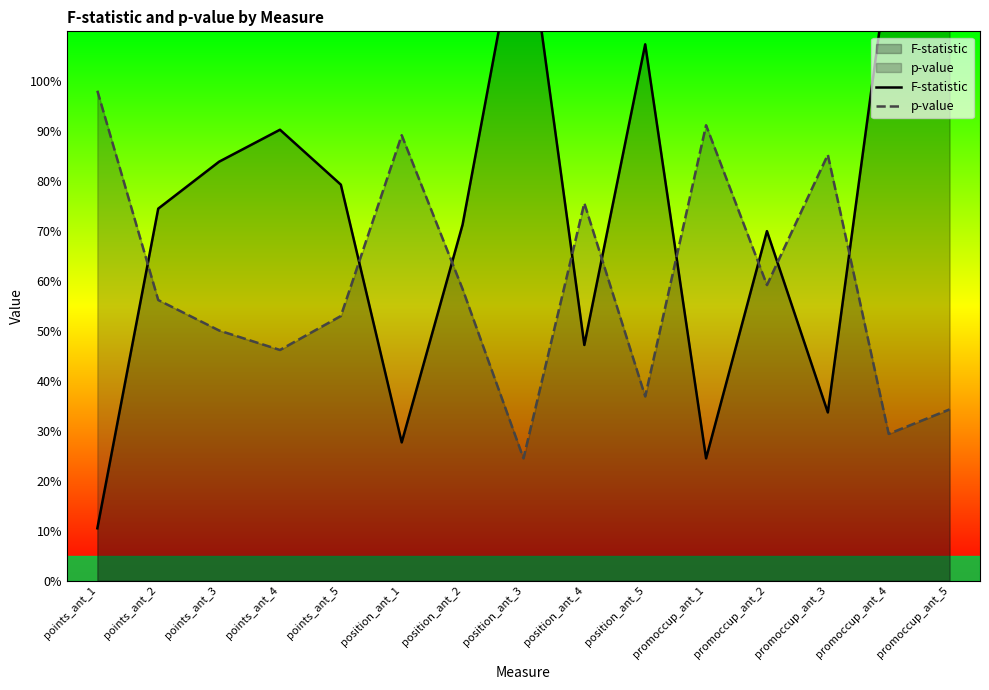

True or false: p-value has more than 1 points higher than both neighbors.

True